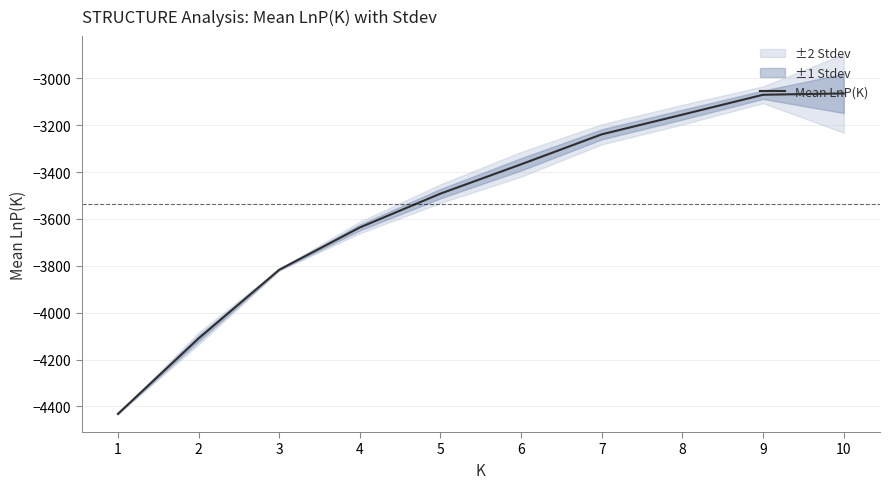

True or false: the data shows -3154.8 at 8.

True